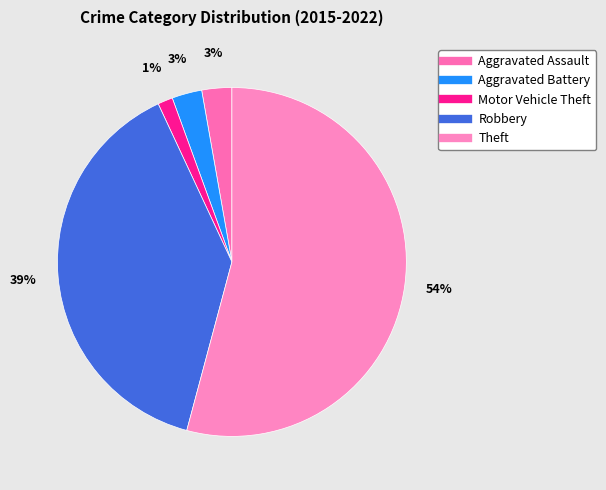

Which slice is the smallest?

Motor Vehicle Theft